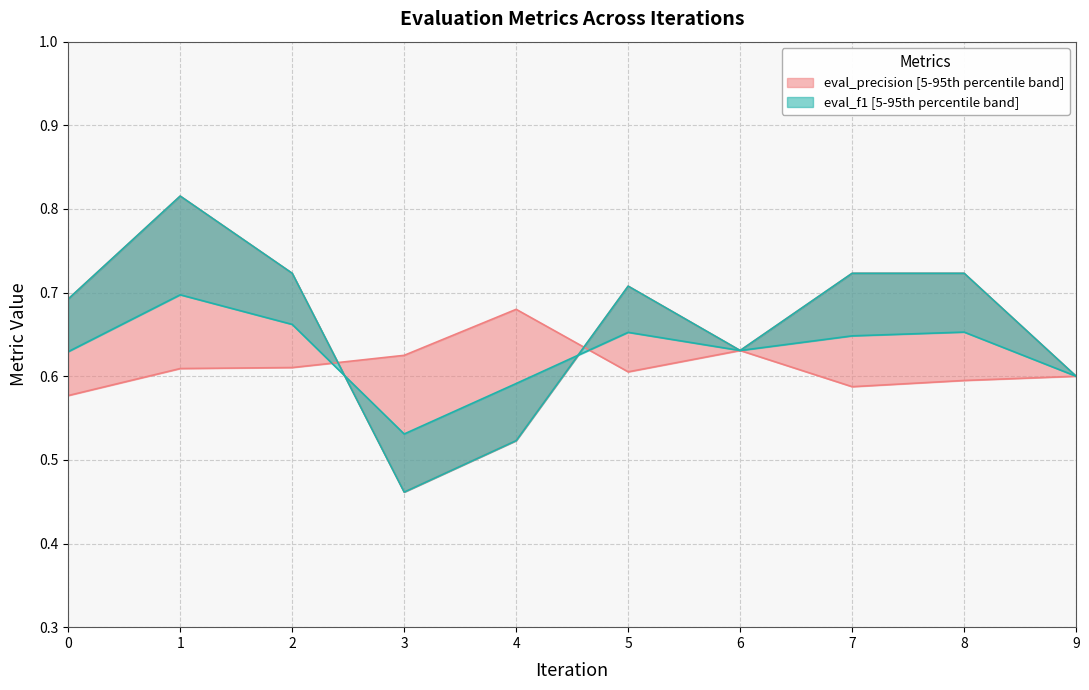

What is the highest value of the eval_precision series?

0.7